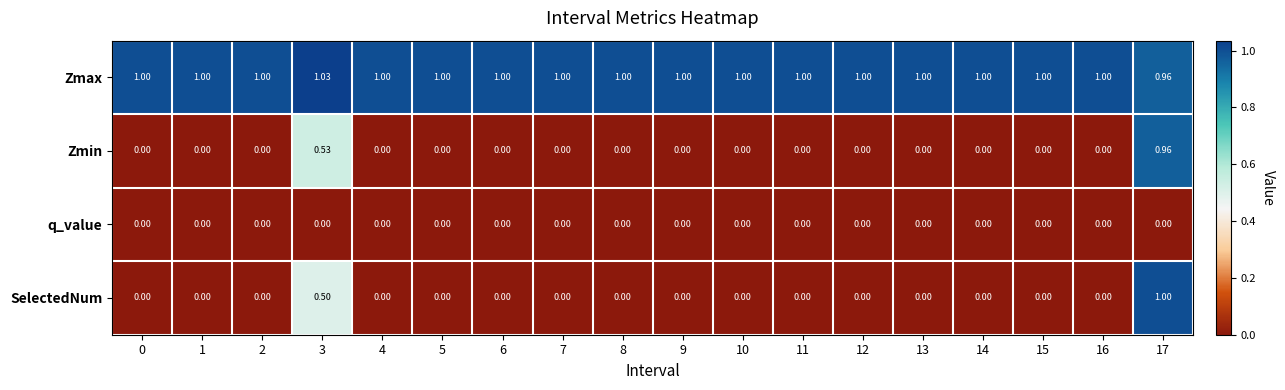

Which series changed the most between 2 and 3?

Zmin